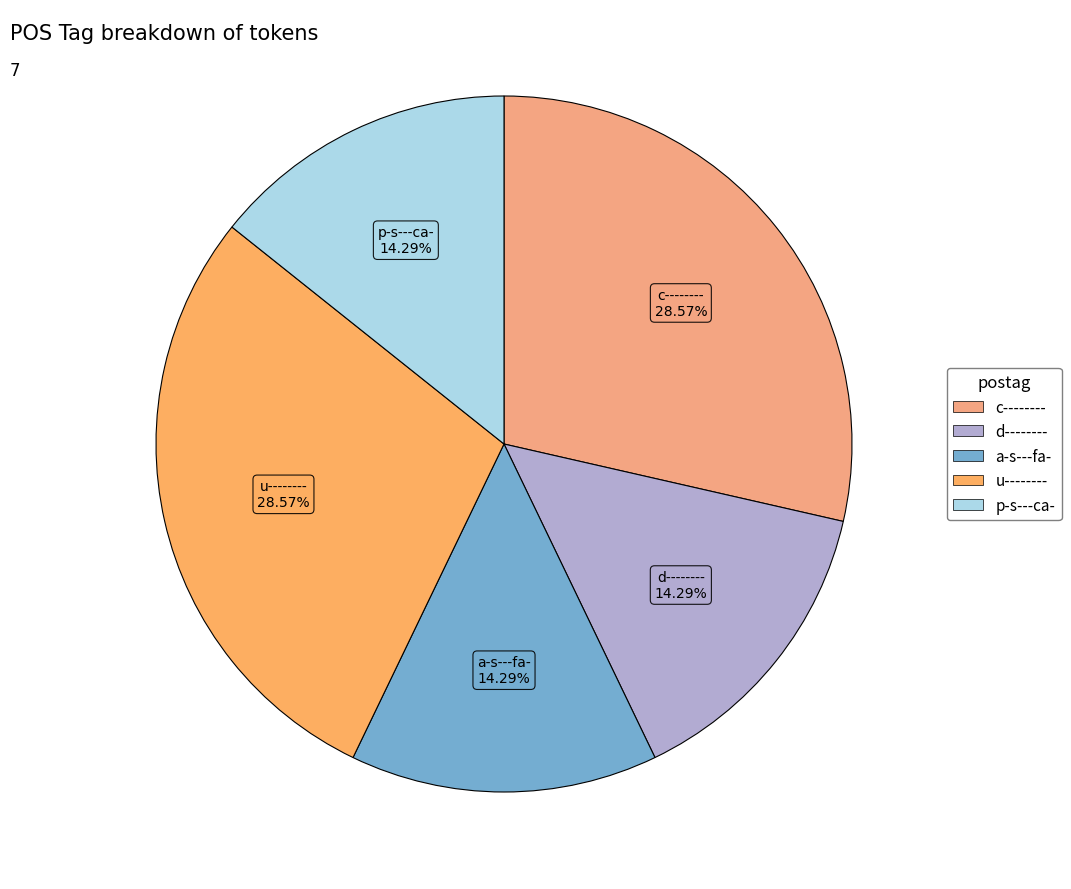

Does c-------- represent more than half of the total?

No